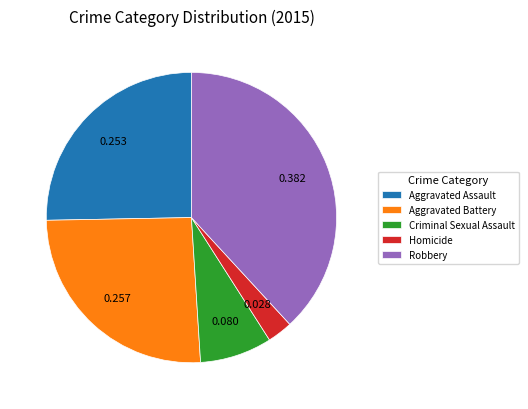

Which has a higher value, Robbery or Criminal Sexual Assault?

Robbery